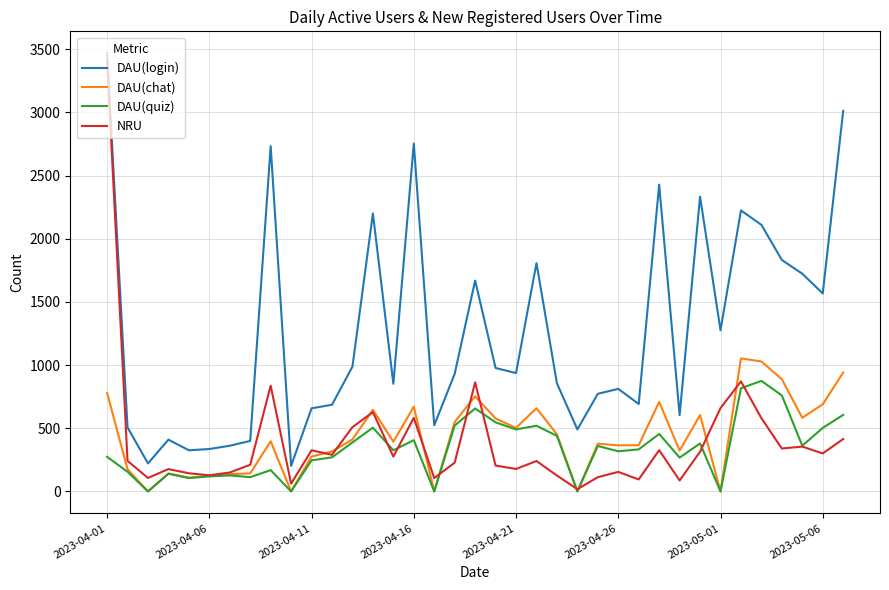

What is the maximum value for NRU?

3416